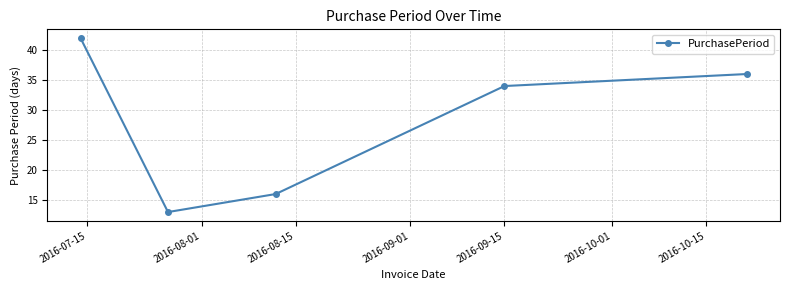

How many values are below 34?

2